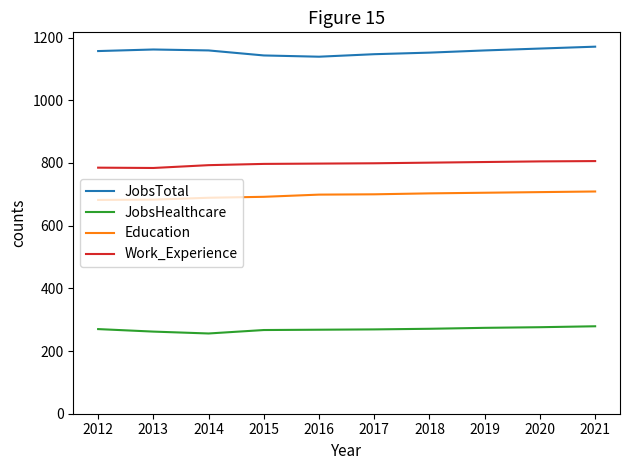

What is the difference between the highest and lowest values at 2019?

885